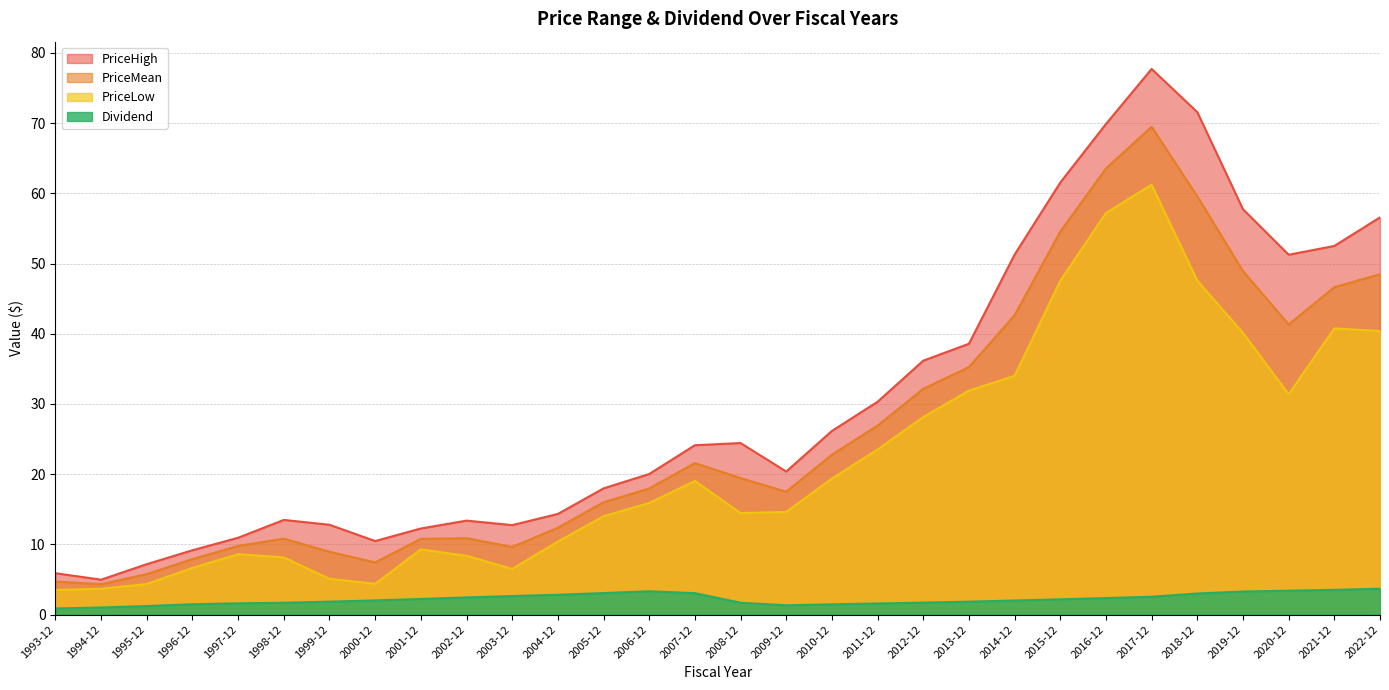

Which series has the largest range (max minus min)?

PriceHigh